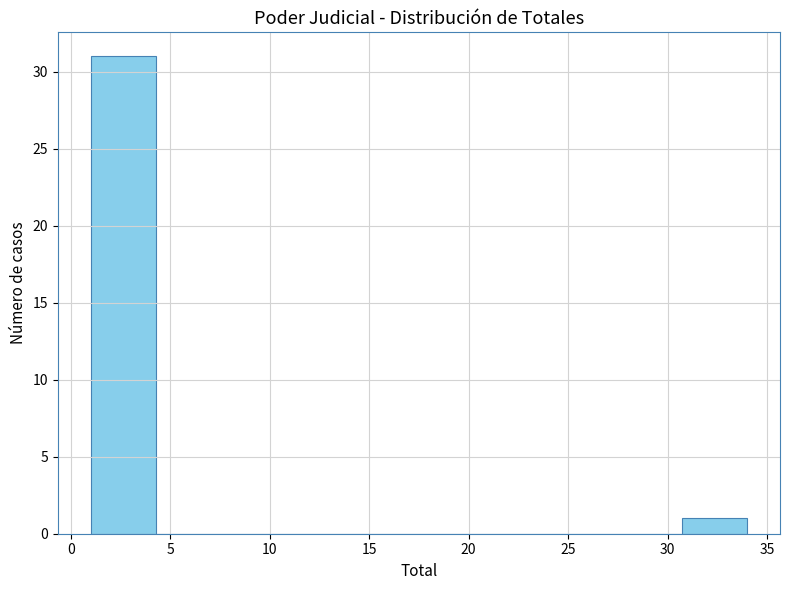

Reading left to right, transcribe this chart: for each bar, give the range it covers on the x-axis and its height. Neither the bar edges nor the heights are printed on the chart, so give them approximately, as read against the axes.

1.0 to 4.3: 31
4.3 to 7.6: 0
7.6 to 10.9: 0
10.9 to 14.2: 0
14.2 to 17.5: 0
17.5 to 20.8: 0
20.8 to 24.1: 0
24.1 to 27.4: 0
27.4 to 30.7: 0
30.7 to 34.0: 1